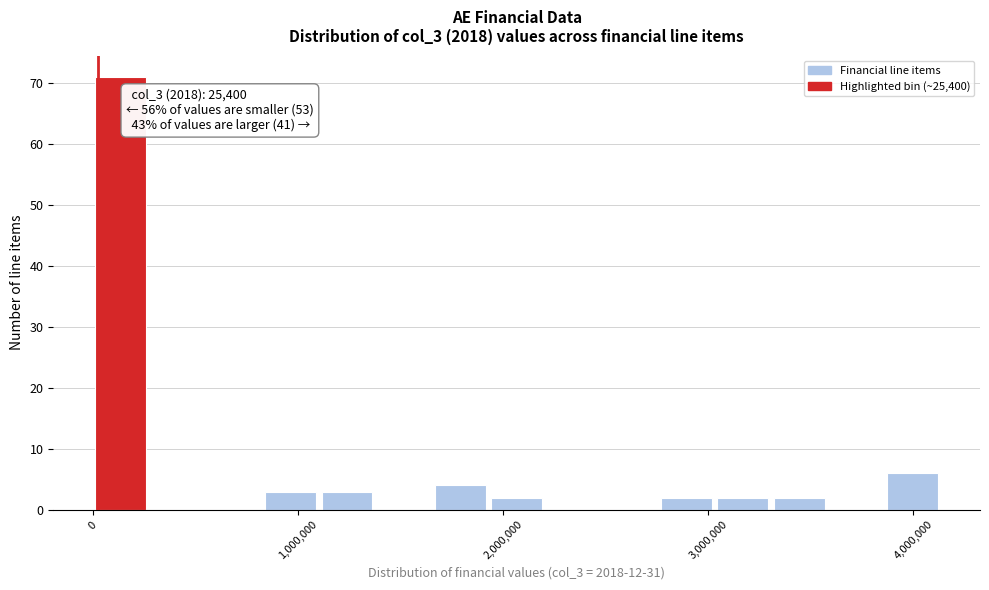

Around what value on the x-axis is the tallest bar? Give the approximate position of its centre, as read against the axis.

100000